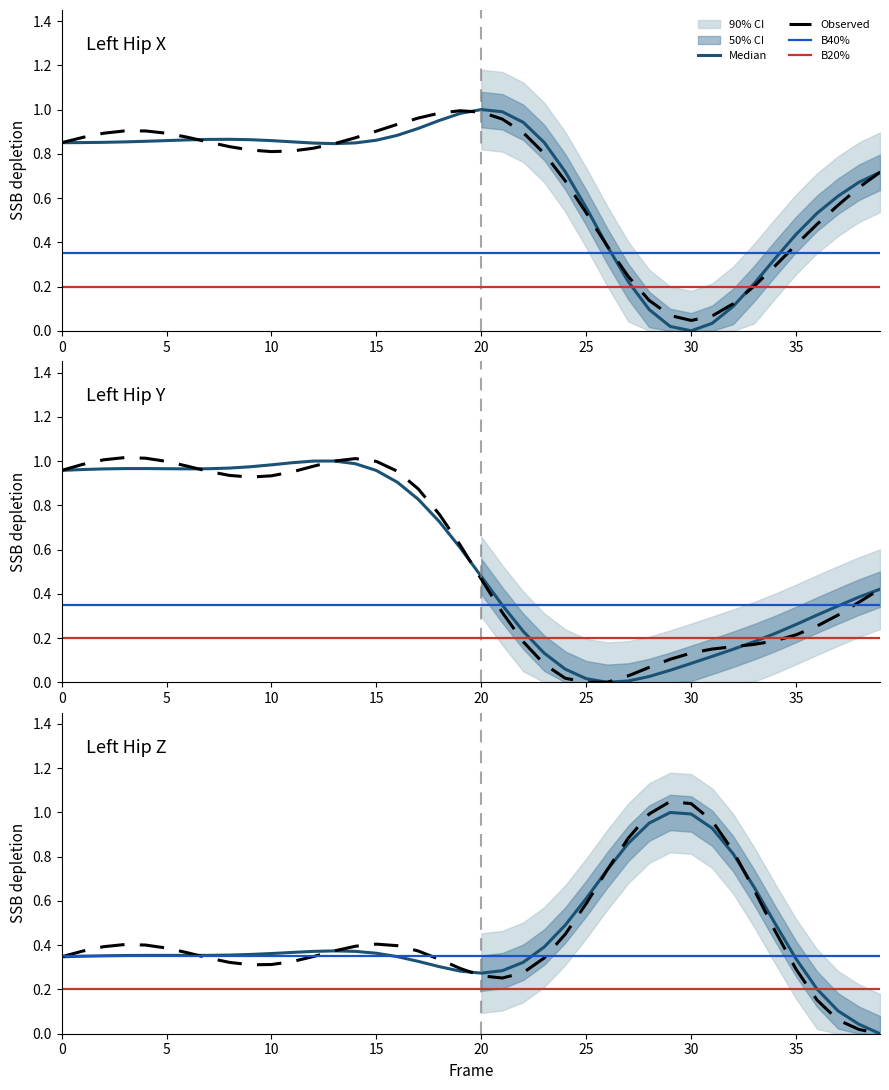

True or false: Z and X cross at least once.

True